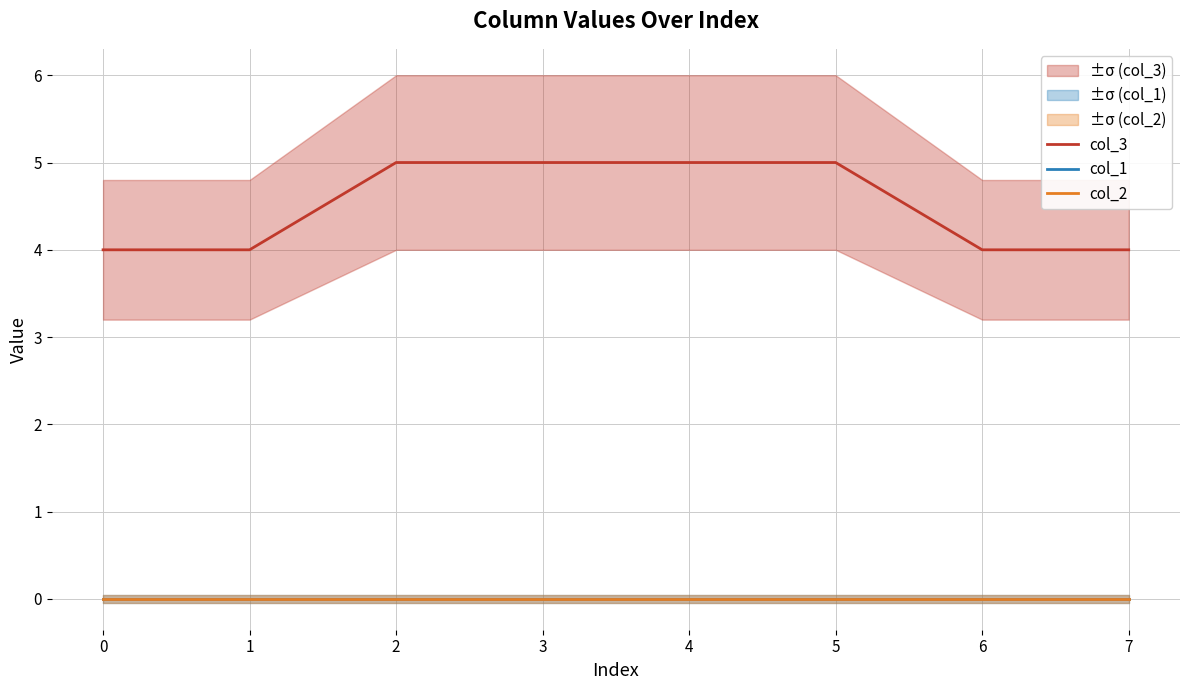

True or false: col_1 has a value of 0 at 5.

True